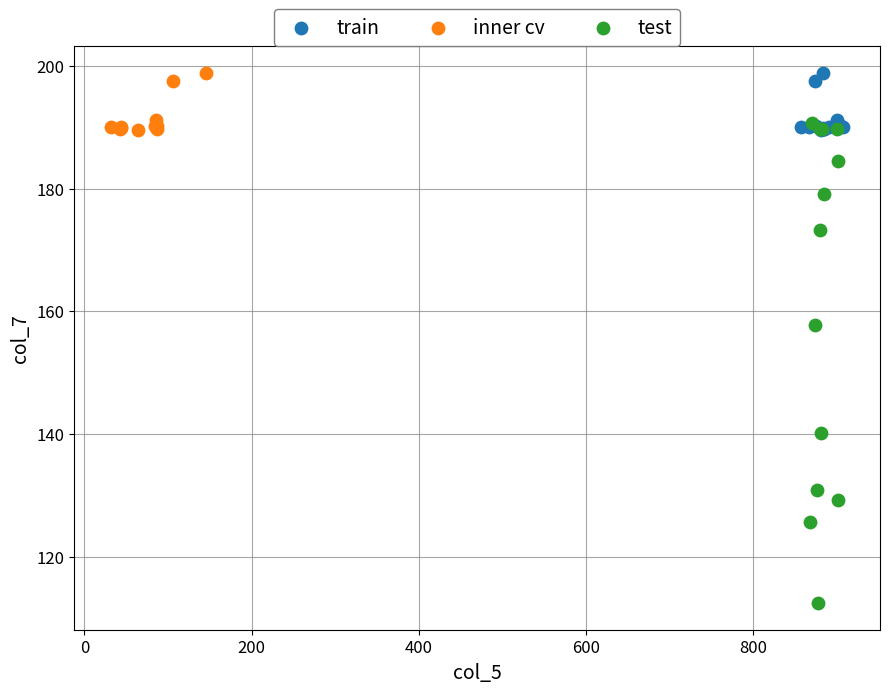

Which series reaches the minimum Y coordinate?

test